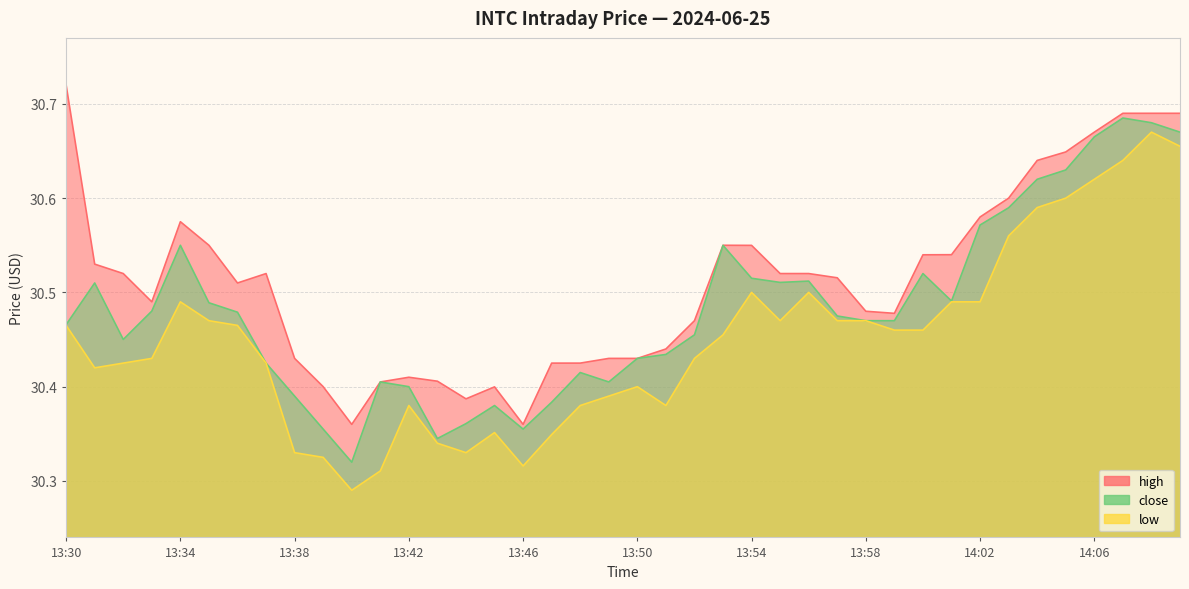

How many interior local valleys does the high series have?

6